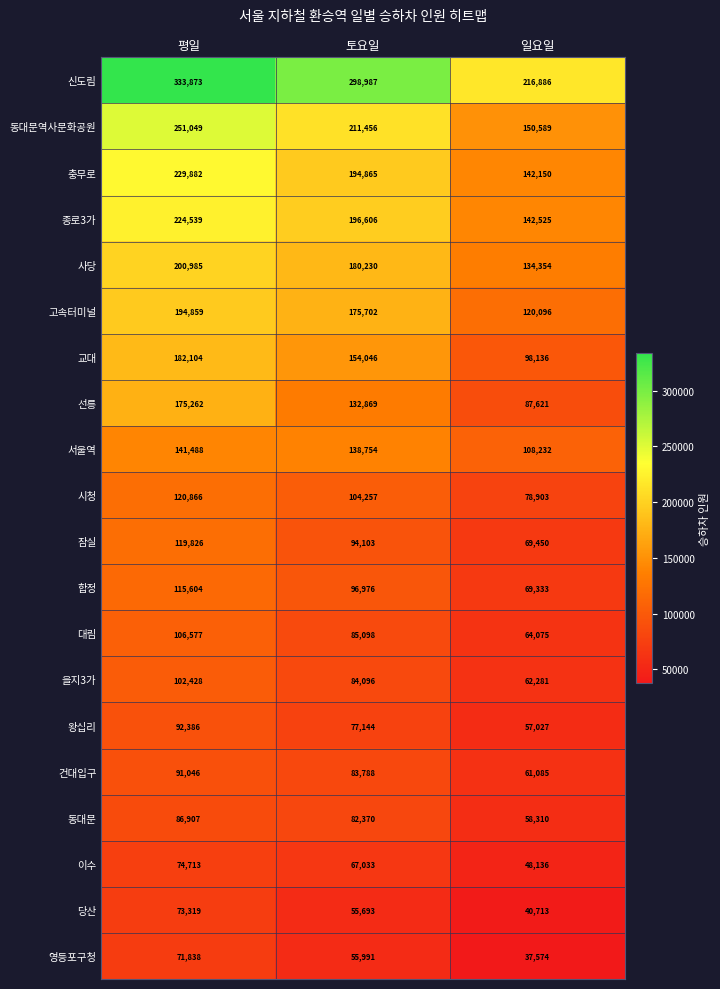

How many series are shown in this chart?

20